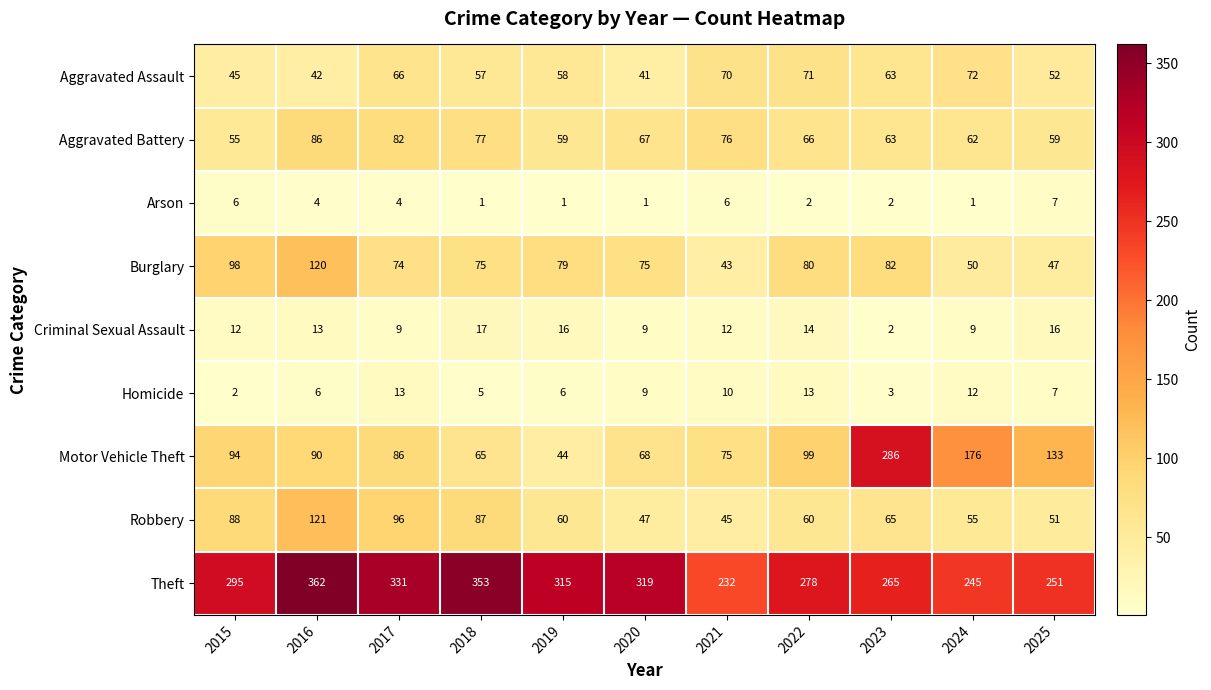

True or false: Motor Vehicle Theft has a value of 94 at 2015.

True